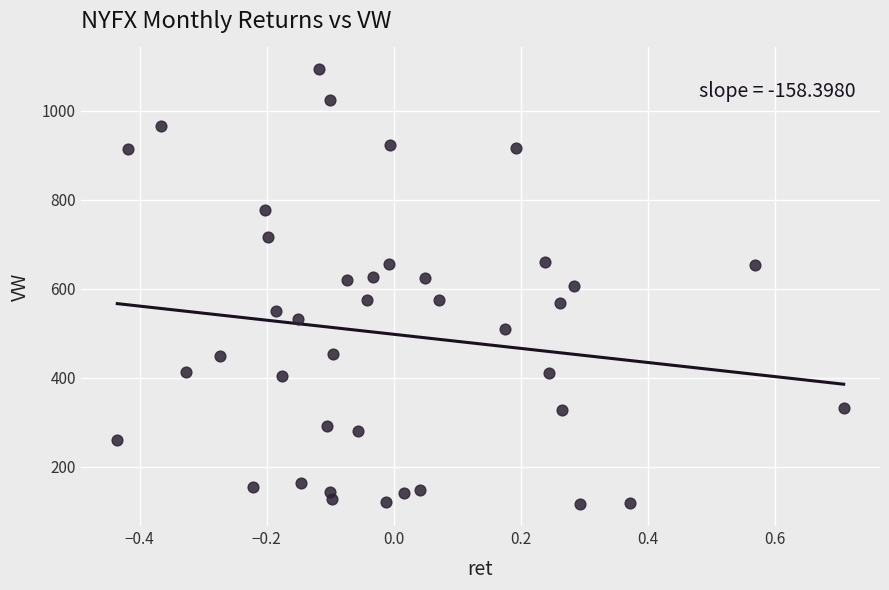

What is the range of Y values (max minus min)?

978.1